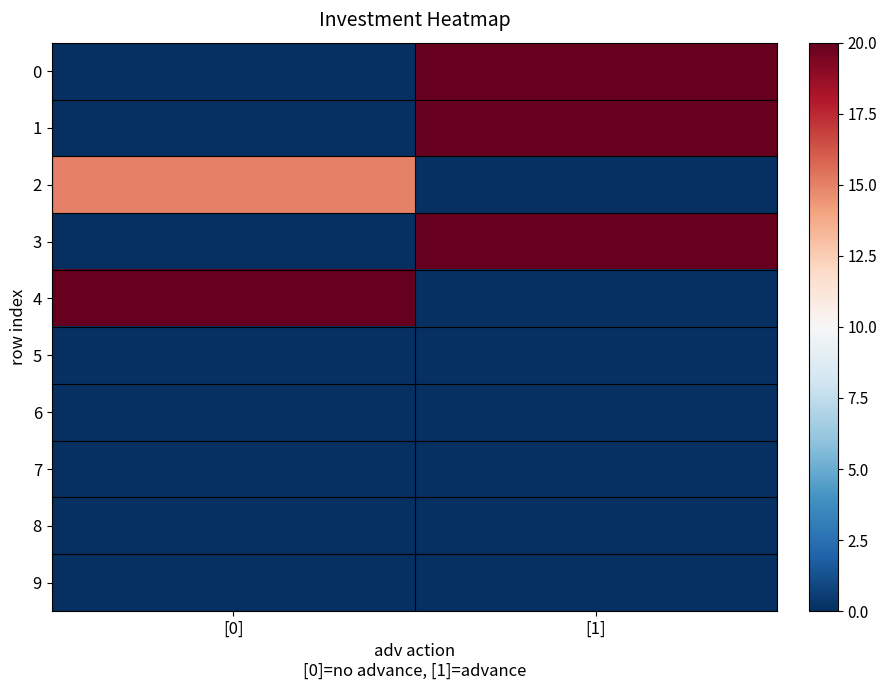

Reading left to right, what are all the values shown in this chart?

0: [0]=0	[1]=20
1: [0]=0	[1]=20
2: [0]=15	[1]=0
3: [0]=0	[1]=20
4: [0]=20	[1]=0
5: [0]=0	[1]=0
6: [0]=0	[1]=0
7: [0]=0	[1]=0
8: [0]=0	[1]=0
9: [0]=0	[1]=0